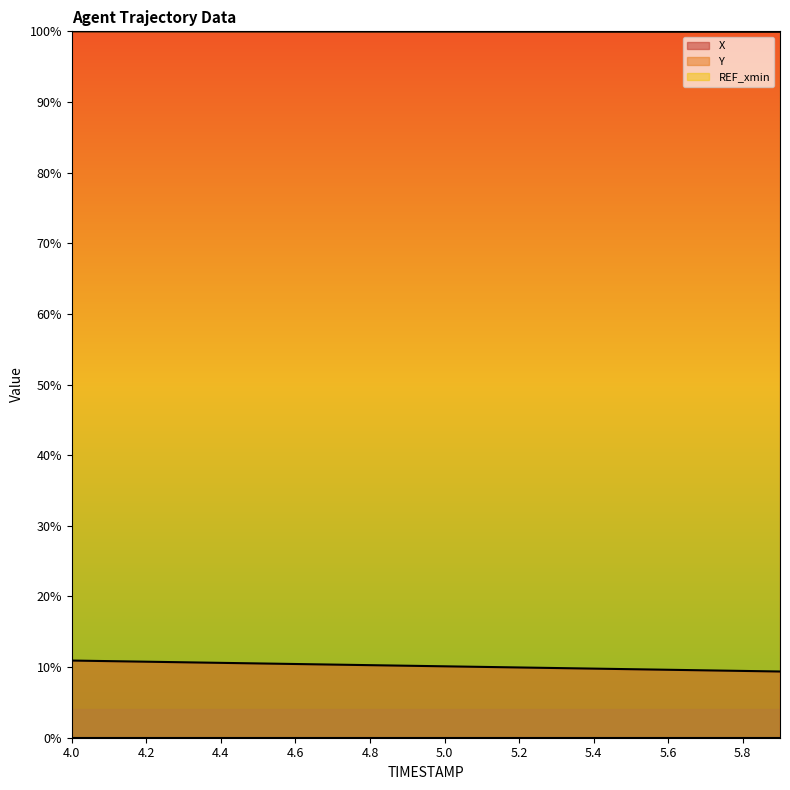

Between 5.3 and 5.5, which series saw the biggest shift?

X